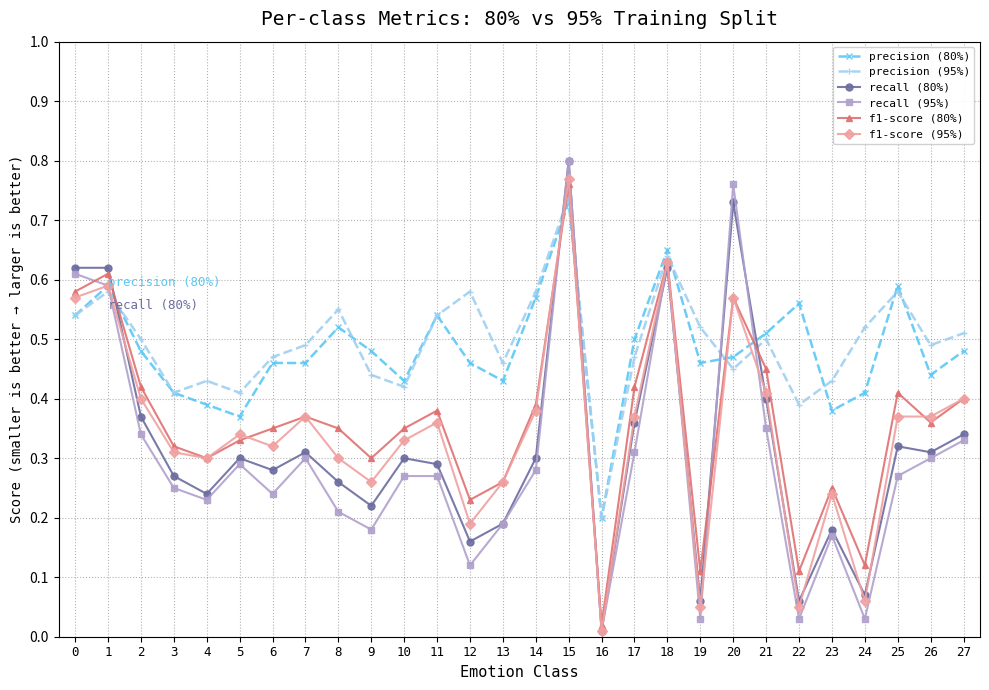

At which category is the sum across all series the highest?

15